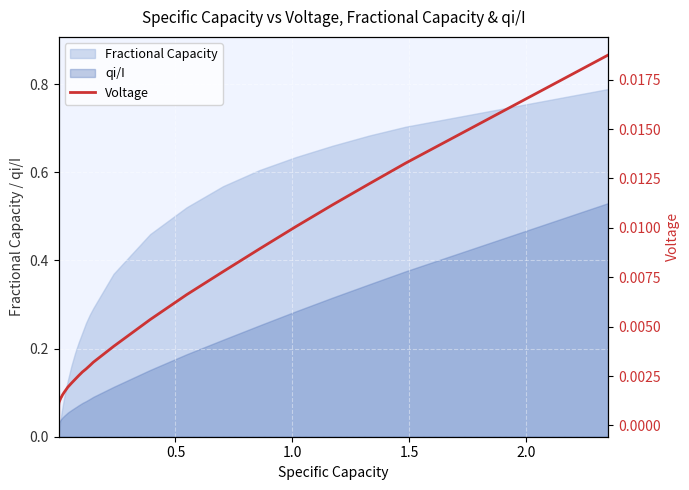

Does the chart display data point markers on the line(s)?

No